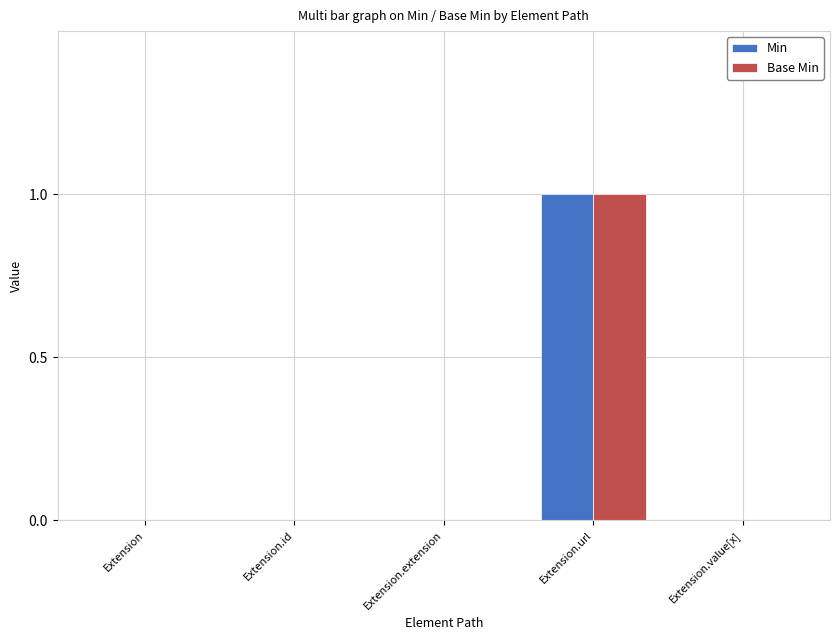

At which category is the sum across all series the highest?

Extension.url